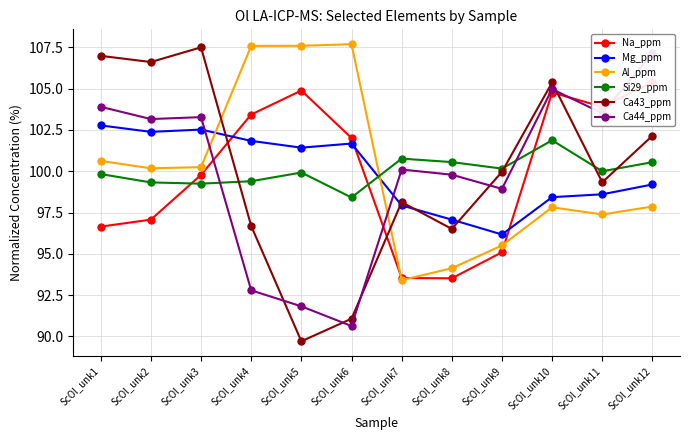

Is it true that Ca44_ppm equals 103.9 at ScOl_unk1?

True